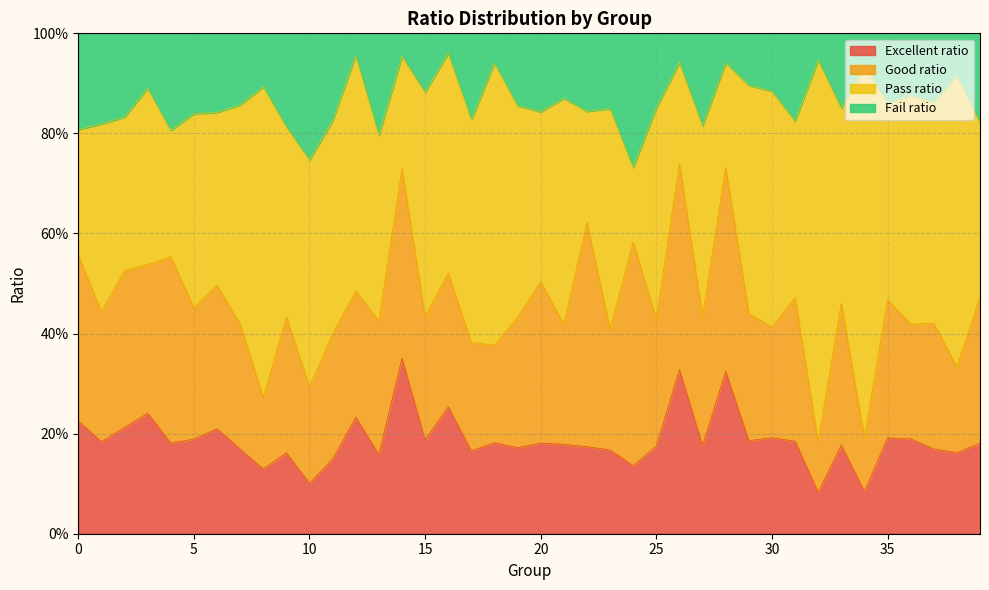

What are all the series names shown in the legend?

Excellent ratio, Good ratio, Pass ratio, Fail ratio